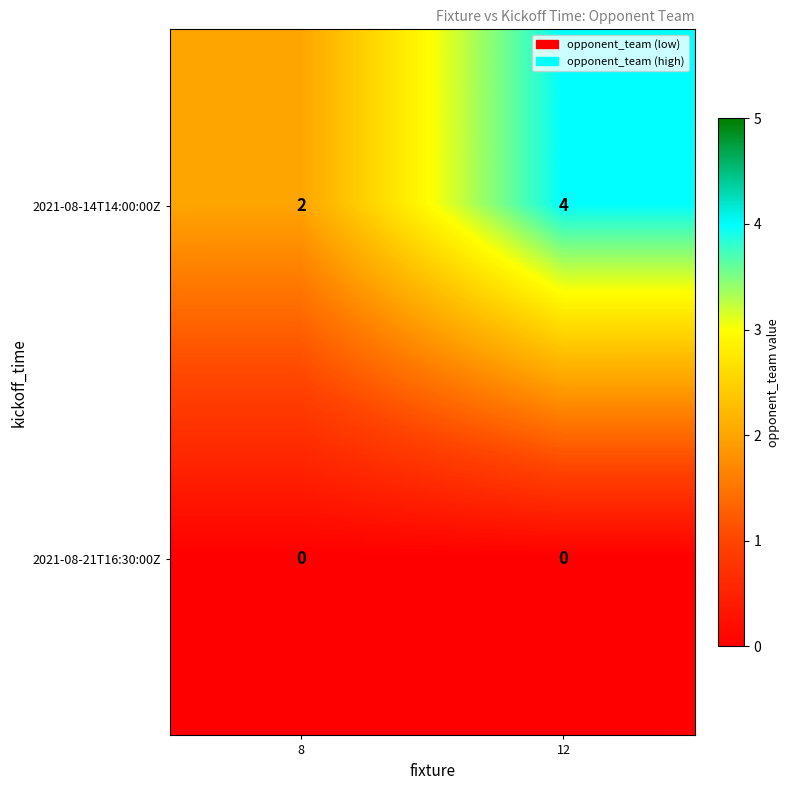

What is the sum of the 2021-08-14T14:00:00Z values at 12 and 8?

6